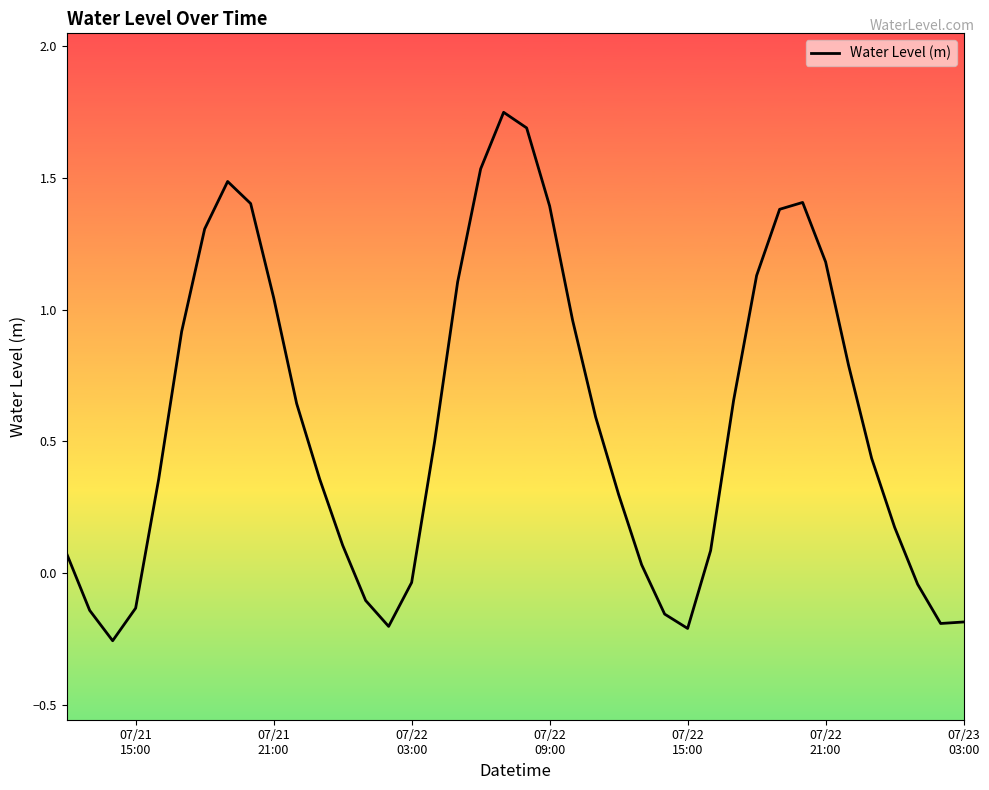

Does the chart display data point markers on the line(s)?

No